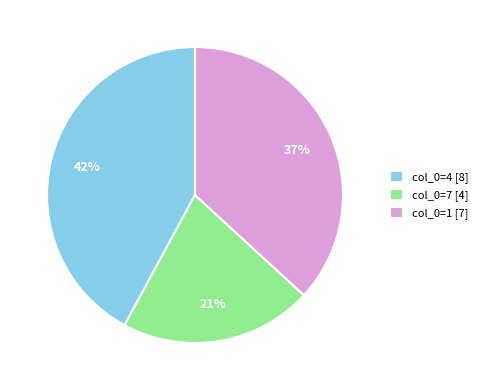

The col_0=7 [4] slice represents 21% of the pie. True or false?

True